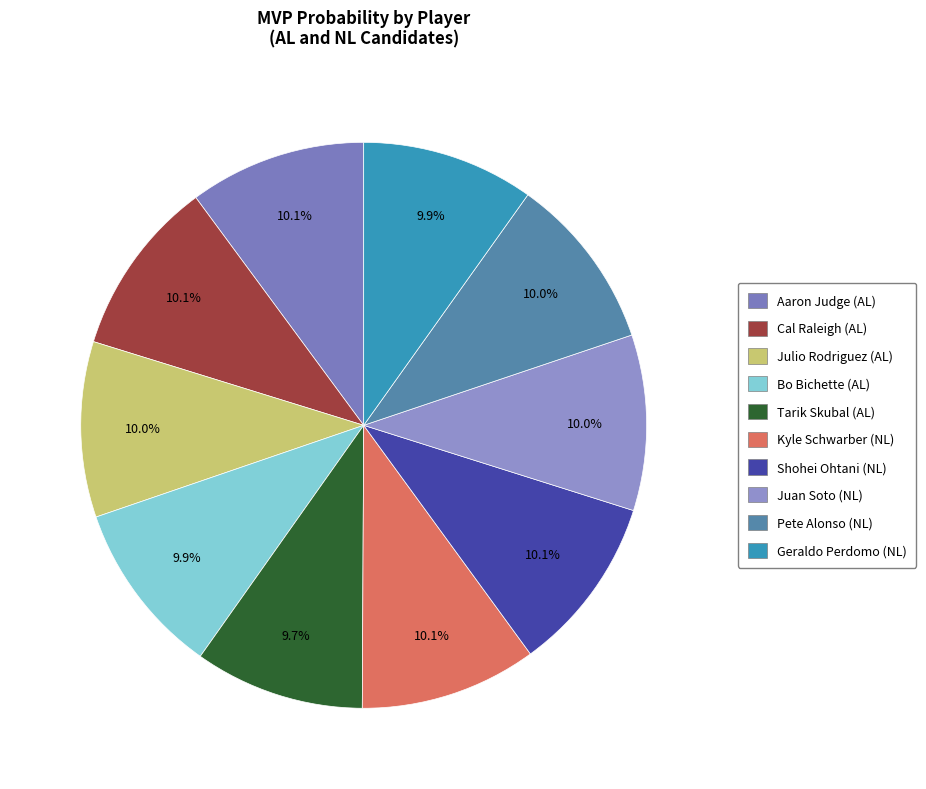

Which slice is the largest?

Aaron Judge (AL)